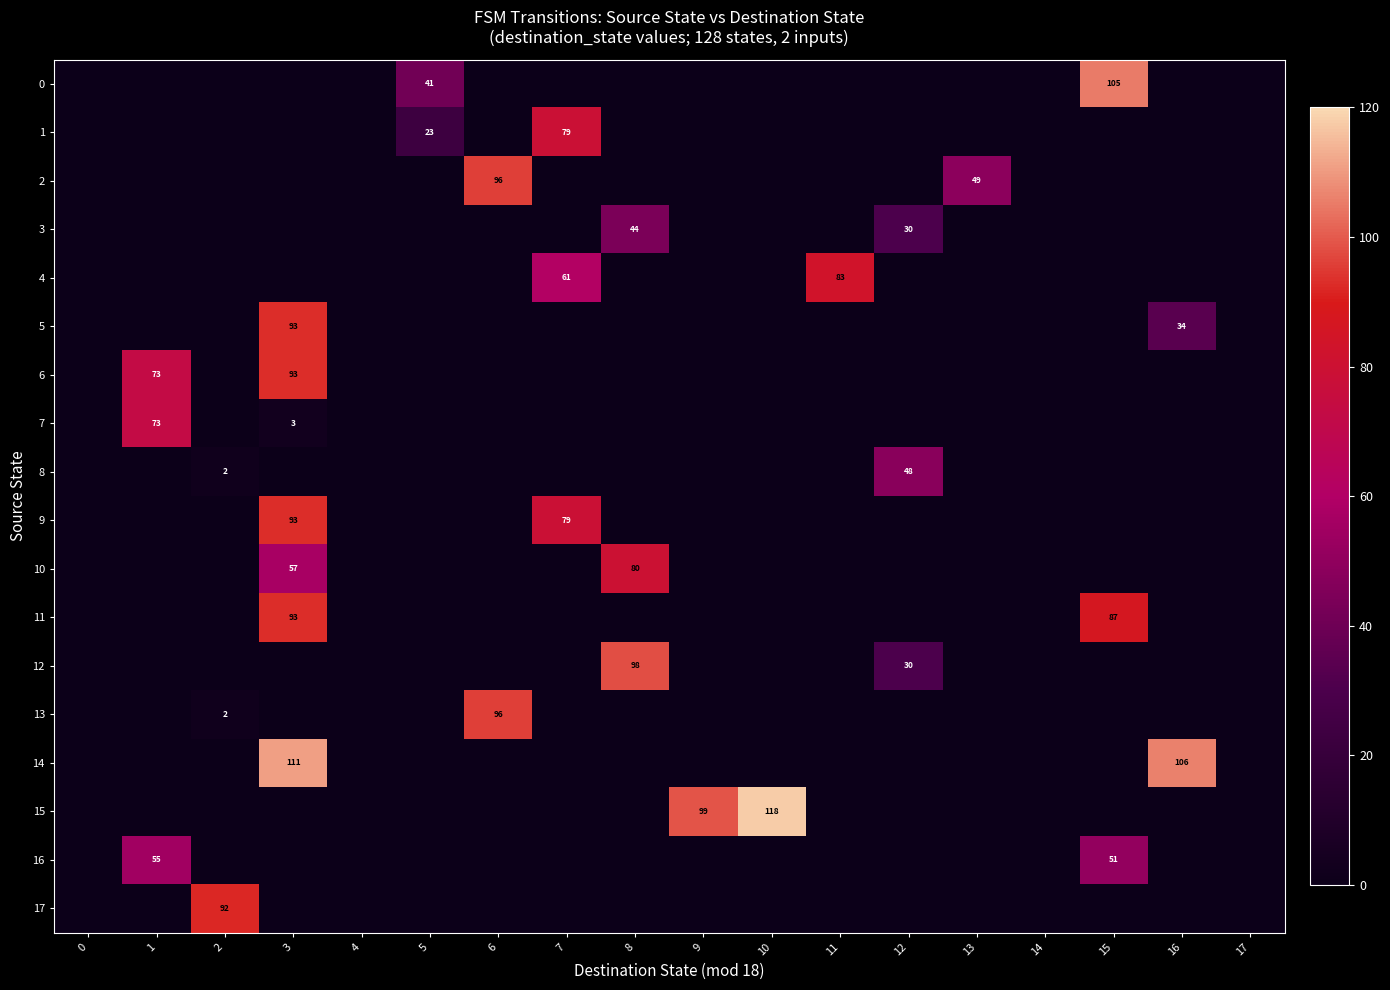

What is the difference between the highest and lowest values at 2?

92